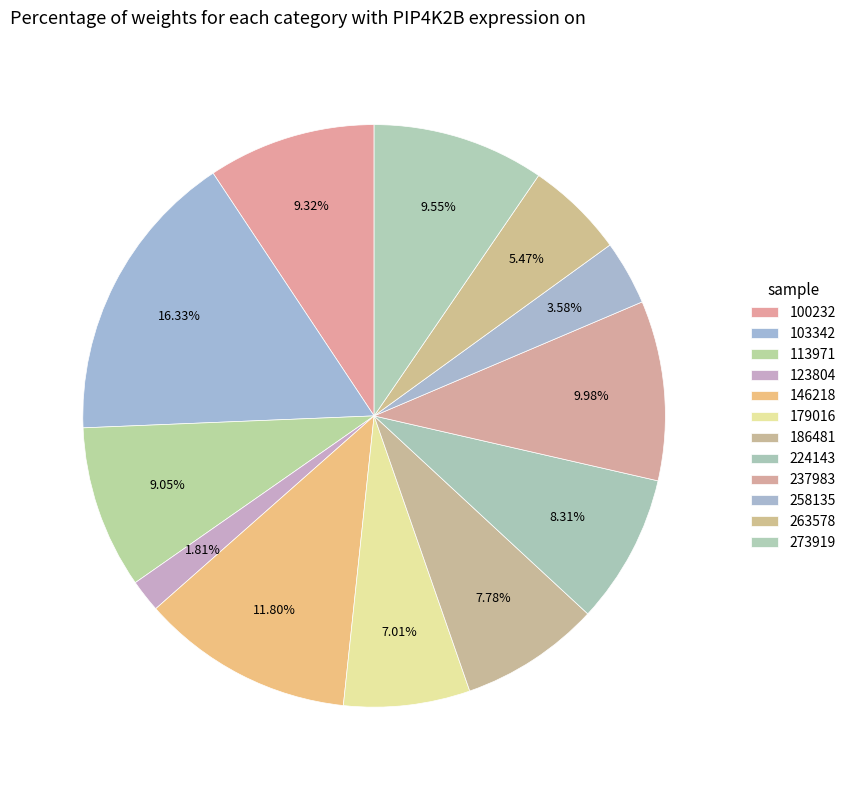

How many slices are in this pie chart?

12